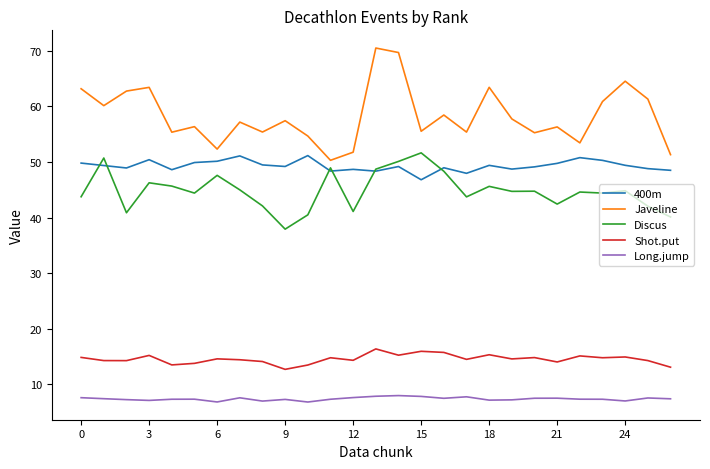

Which series has the largest total across all categories?

Javeline